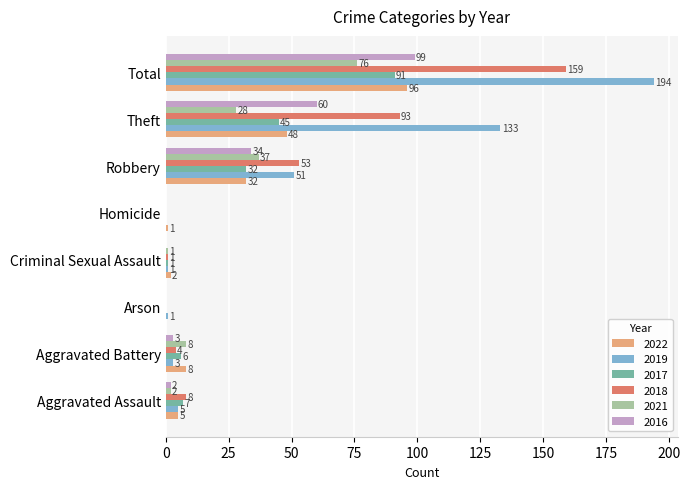

What is the approximate value of 2022 at Theft, to the nearest 5?

50